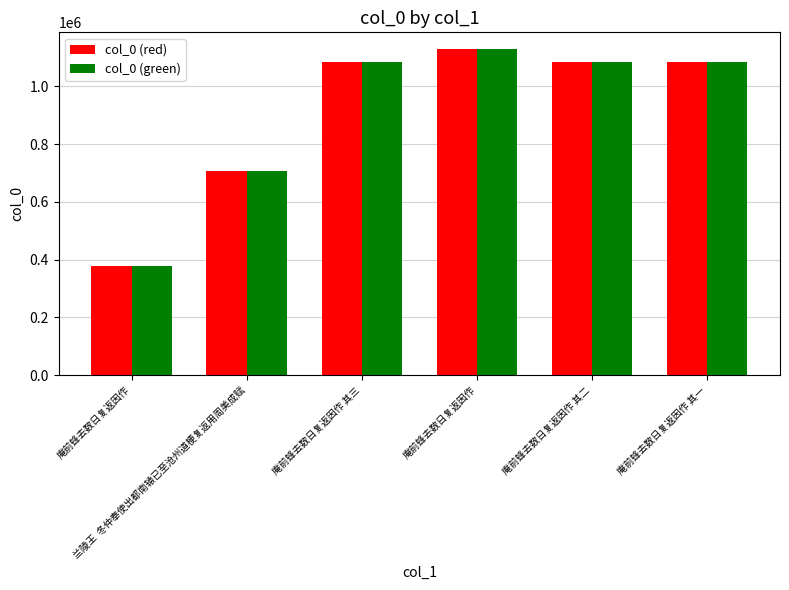

How many groups of bars are there?

6